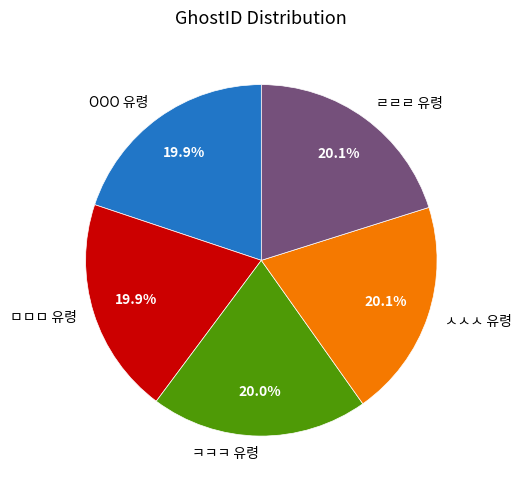

Do ㅁㅁㅁ 유령 and OOO 유령 together represent more than half of the pie?

No